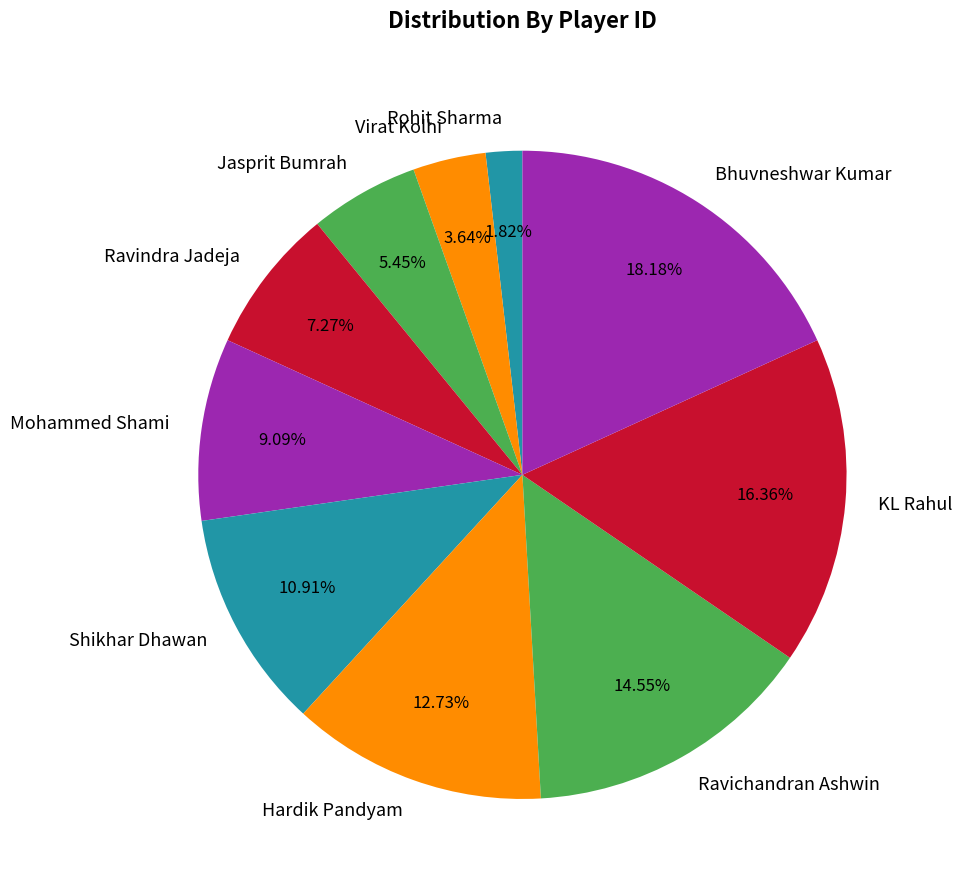

Does any single category account for the majority?

No